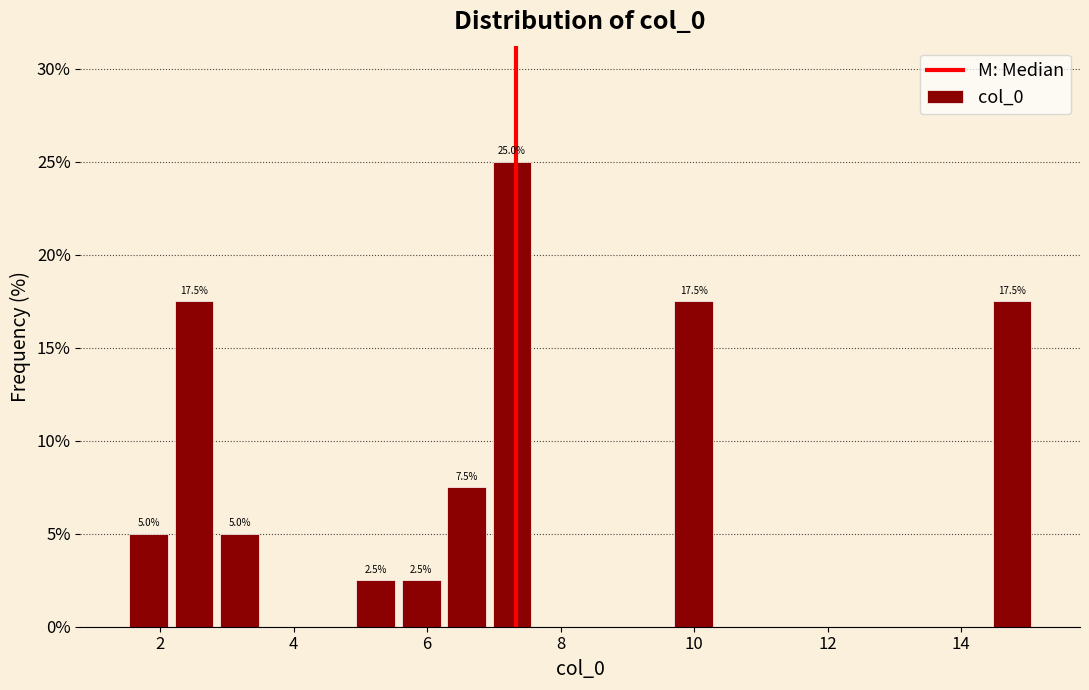

Read against the x-axis, roughly where is the centre of the tallest bar?

7.2